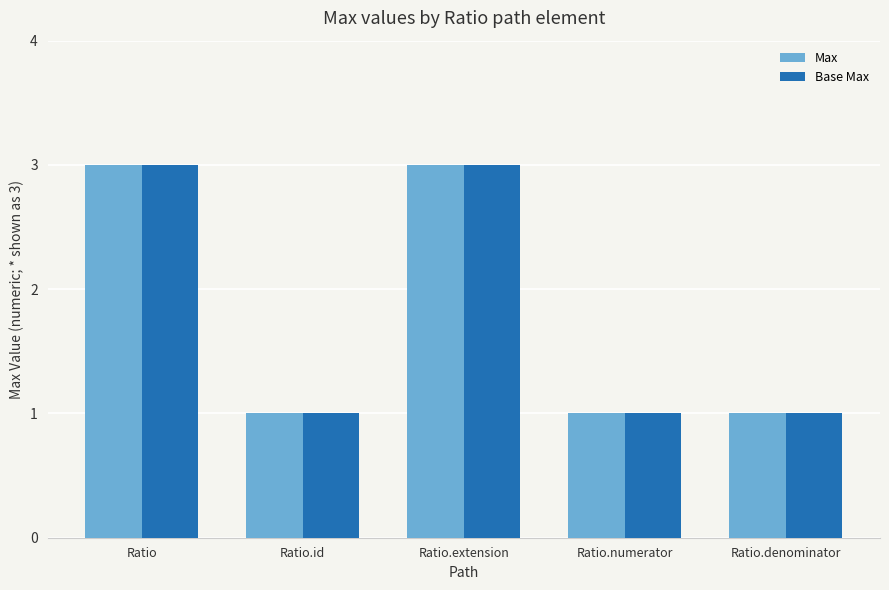

Reading left to right, what are all the values shown in this chart?

Max: Ratio=3	Ratio.id=1	Ratio.extension=3	Ratio.numerator=1	Ratio.denominator=1
Base Max: Ratio=3	Ratio.id=1	Ratio.extension=3	Ratio.numerator=1	Ratio.denominator=1